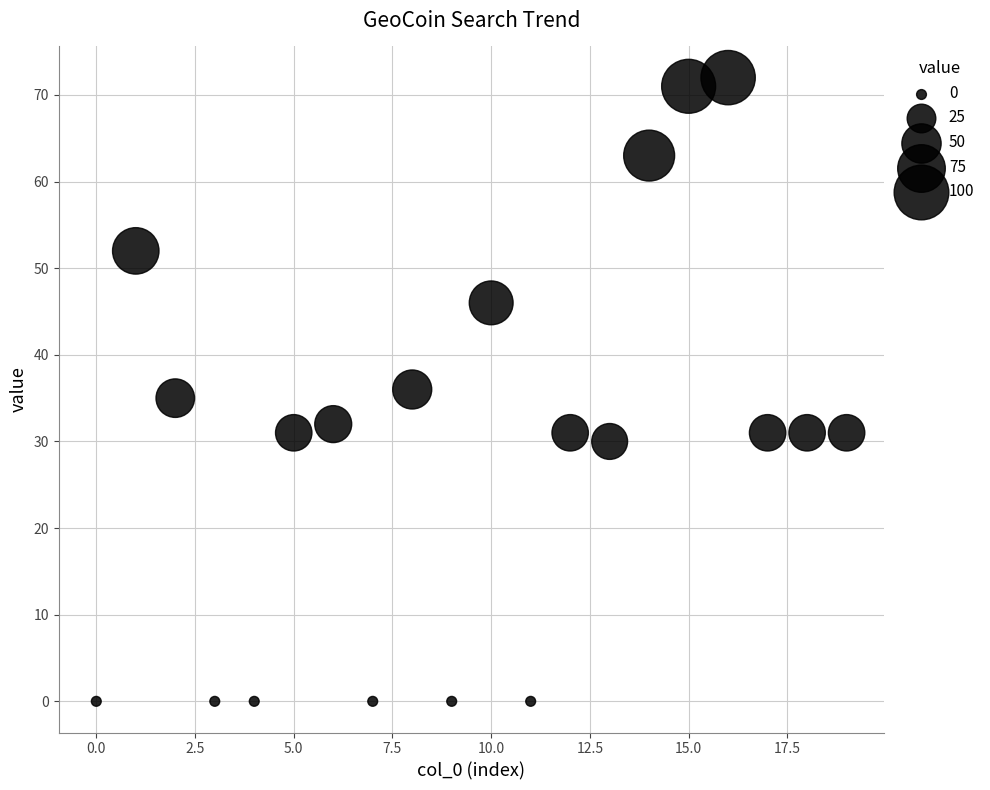

What is the range of Y values (max minus min)?

72